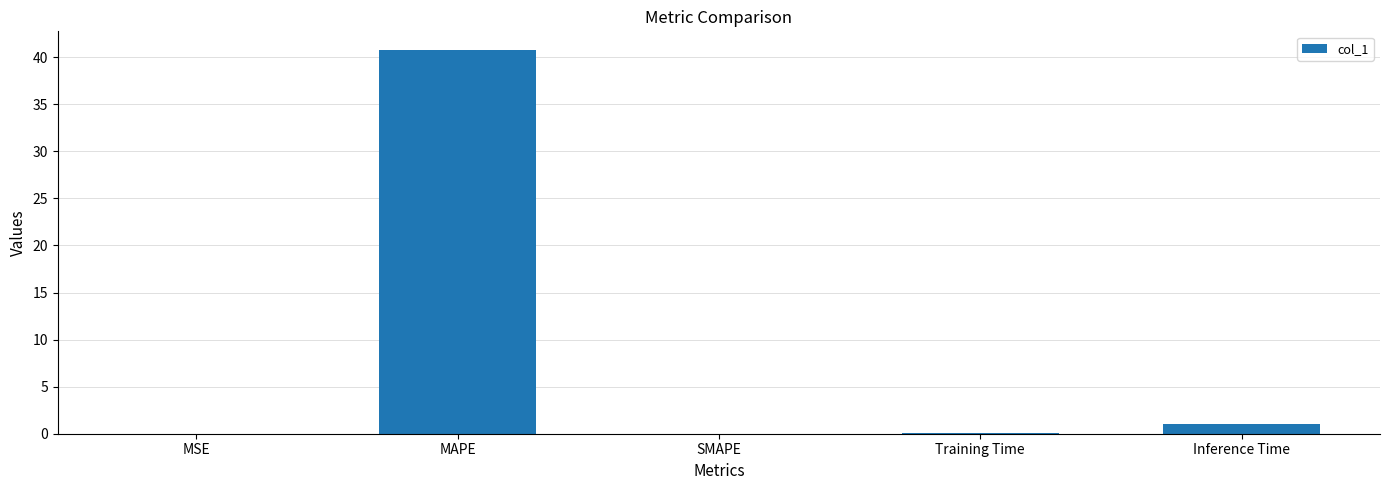

The chart shows a value of 0.1 at Training Time. True or false?

True